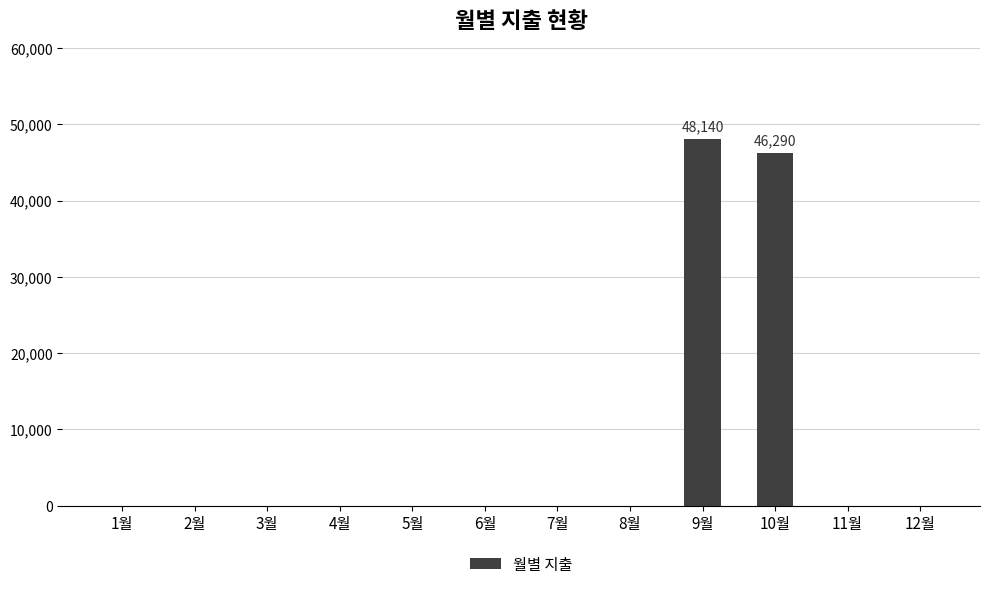

Reading left to right, list all the values displayed in this chart.

0	0	0	0	0	0	0	0	48140	46290	0	0